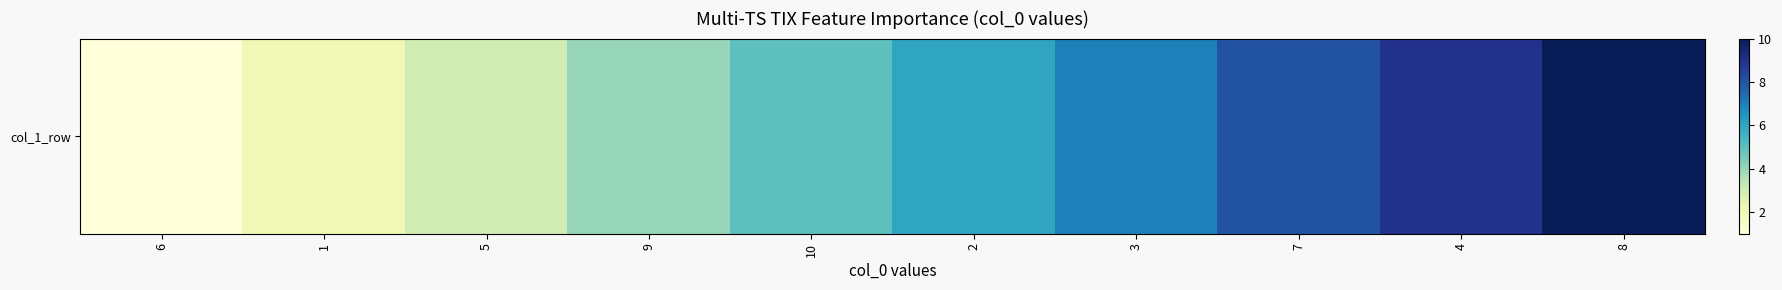

What is the average value?

6